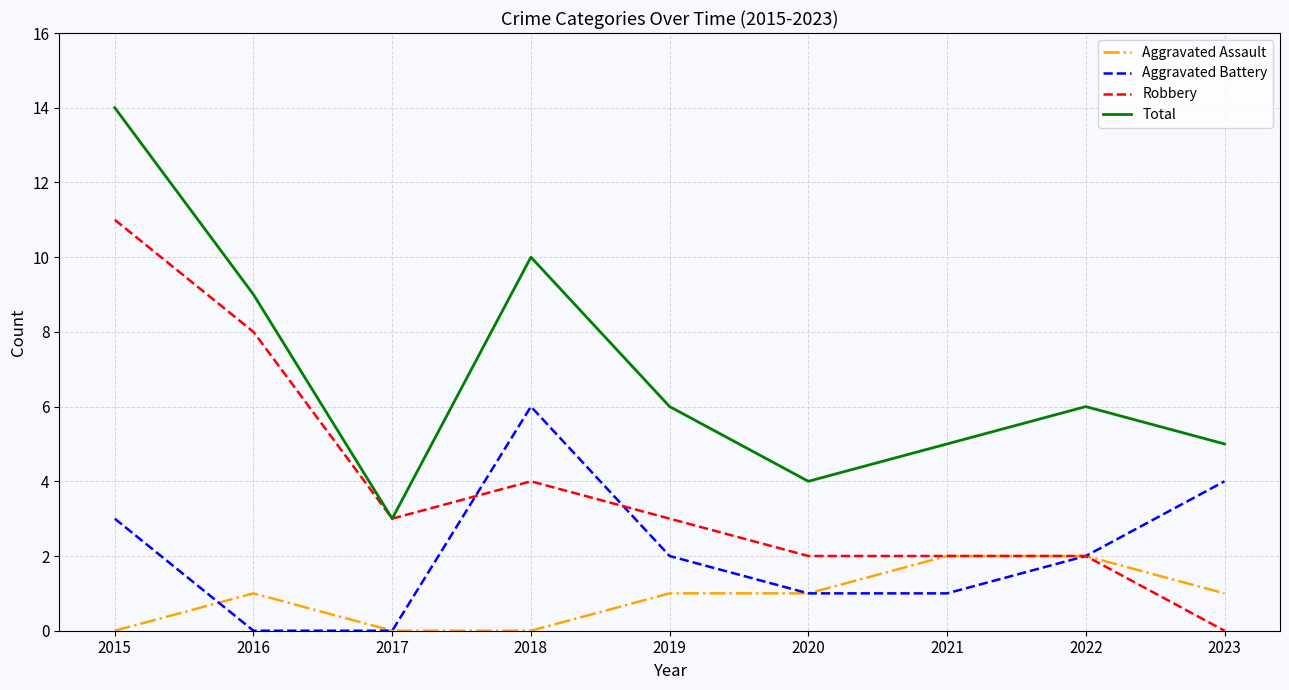

What is the difference between the Robbery values at 2019 and 2020?

1